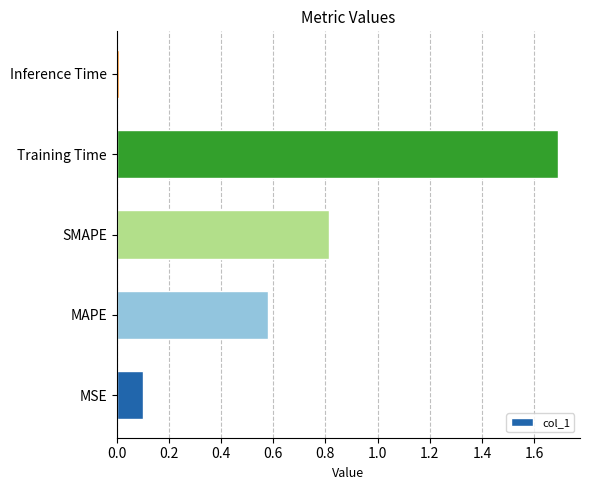

Between MAPE and SMAPE, which is larger?

SMAPE